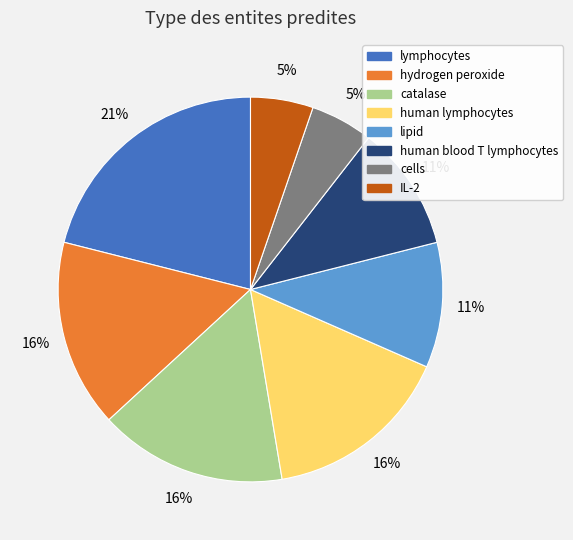

Is there any slice that represents more than half of the pie?

No